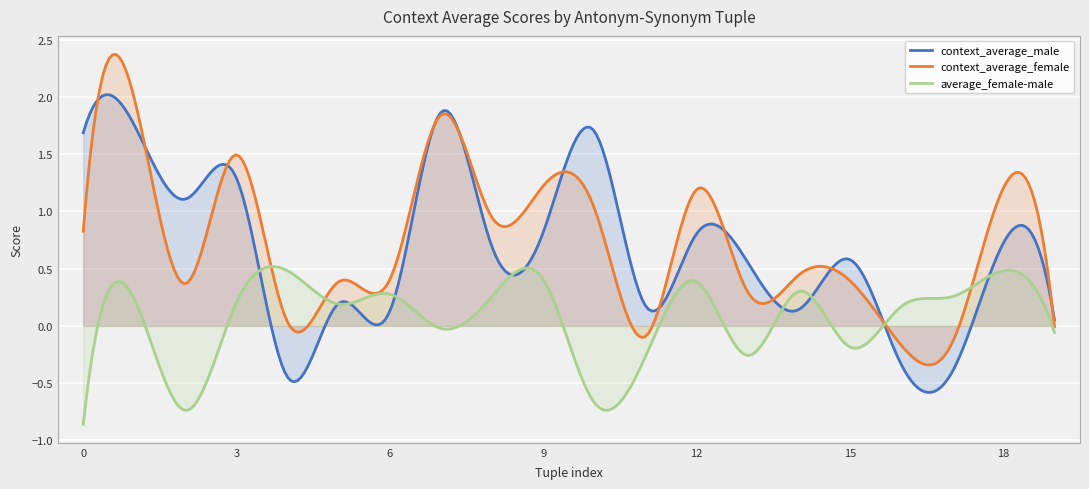

Which series has the largest total across all categories?

context_average_female